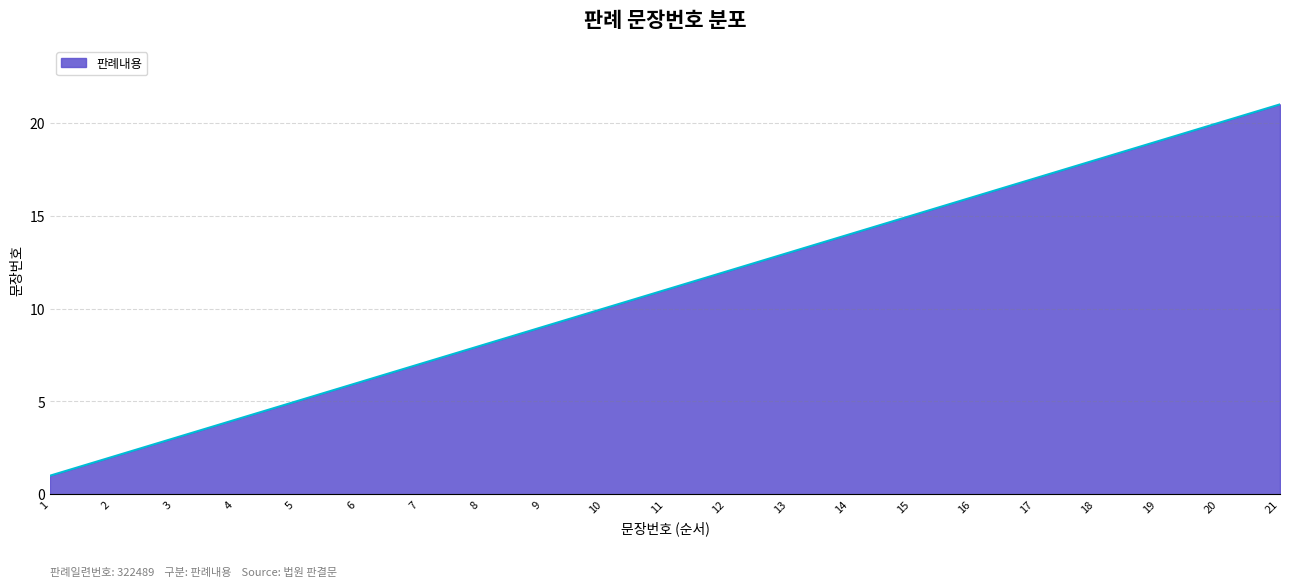

Reading right to left, what are all the values shown in this chart?

21	20	19	18	17	16	15	14	13	12	11	10	9	8	7	6	5	4	3	2	1